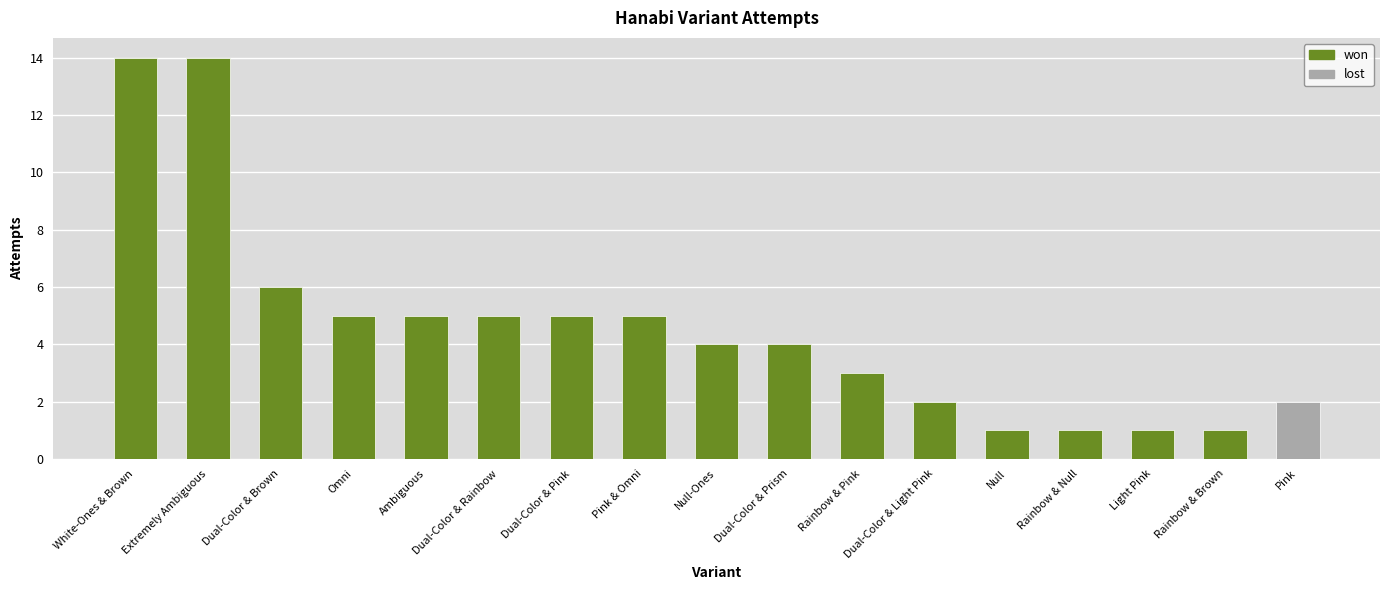

What is the value of the attempts bar at the 15th from the left?

1